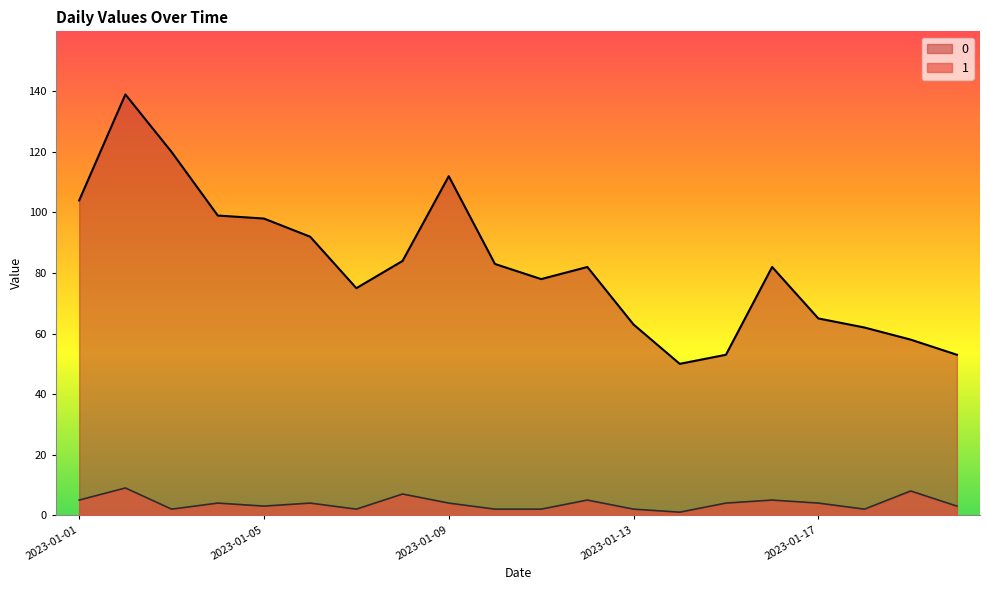

At 2023-01-04, list the series in order from largest to smallest.

0, 1